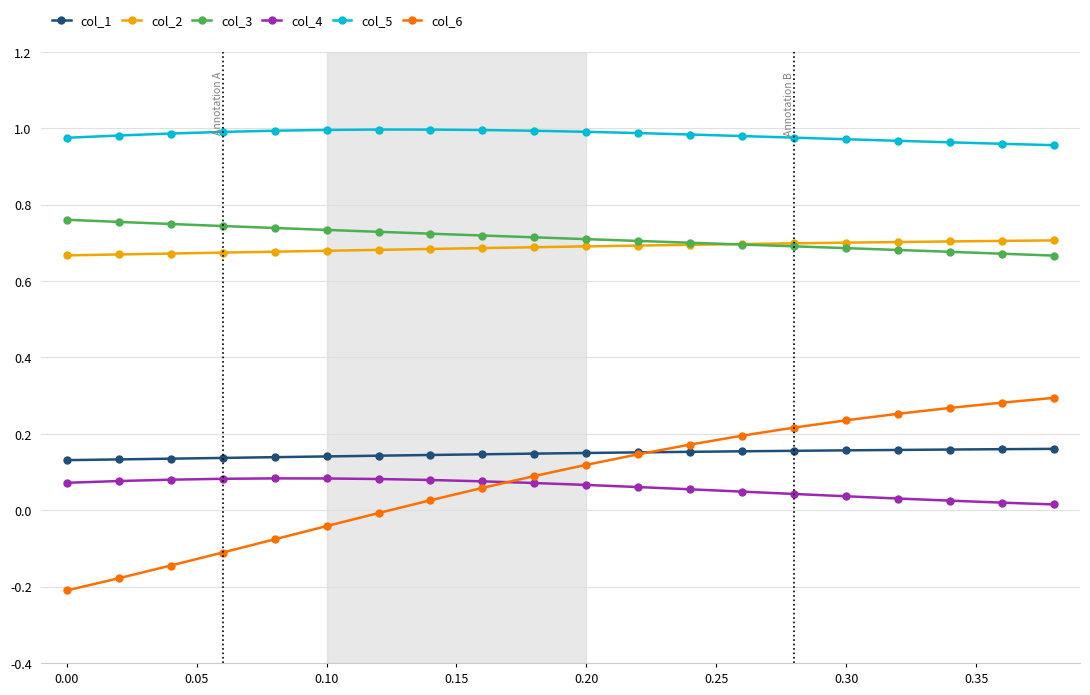

True or false: col_5 and col_6 intersect in this chart.

False